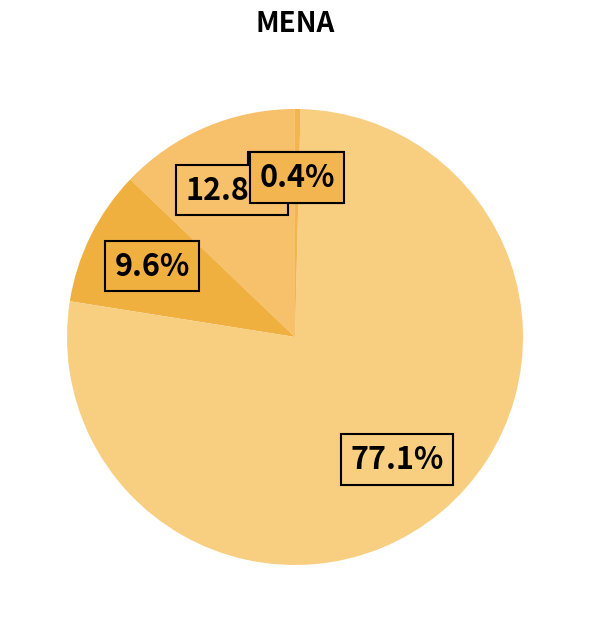

How many segments does this pie chart have?

5